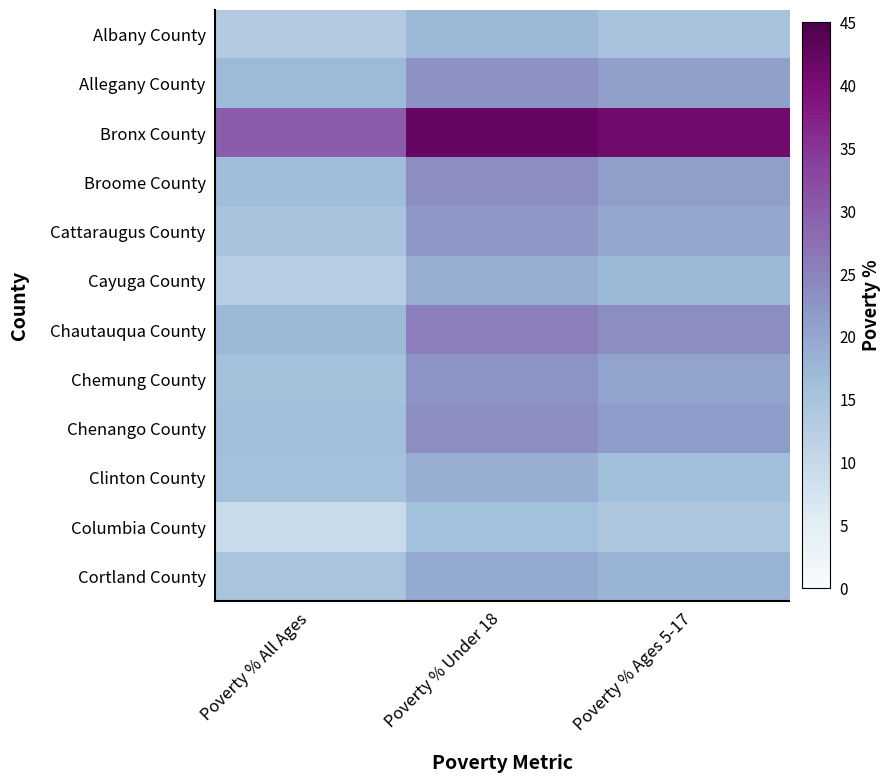

Which series has the largest total across all categories?

Bronx County